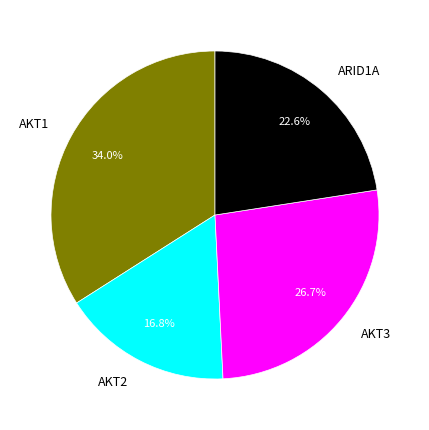

Which has a higher value, AKT2 or ARID1A?

ARID1A